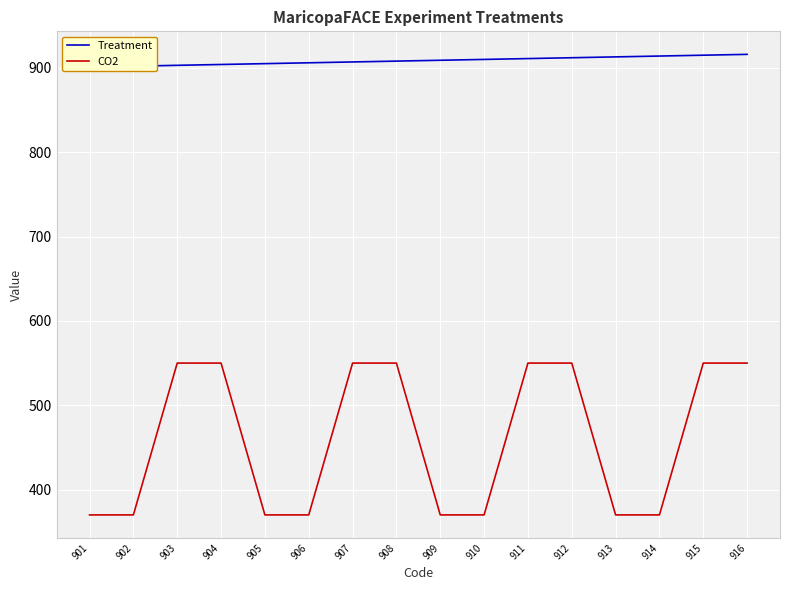

What are all the series names shown in the legend?

Treatment, CO2